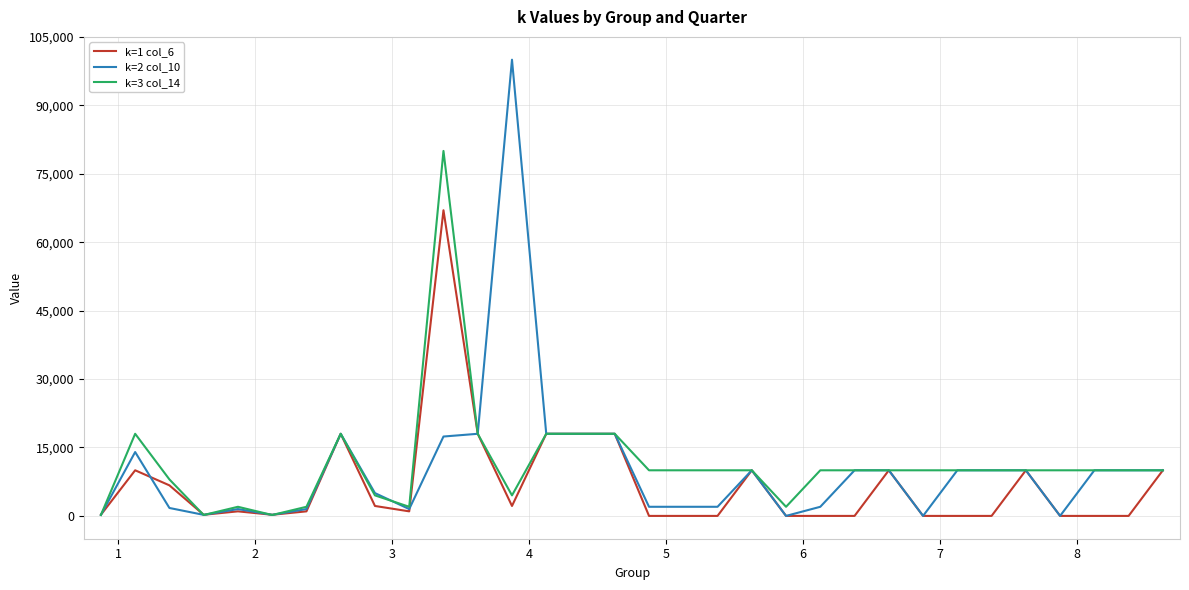

True or false: k=3 col_14 has more than 1 points higher than both neighbors.

True